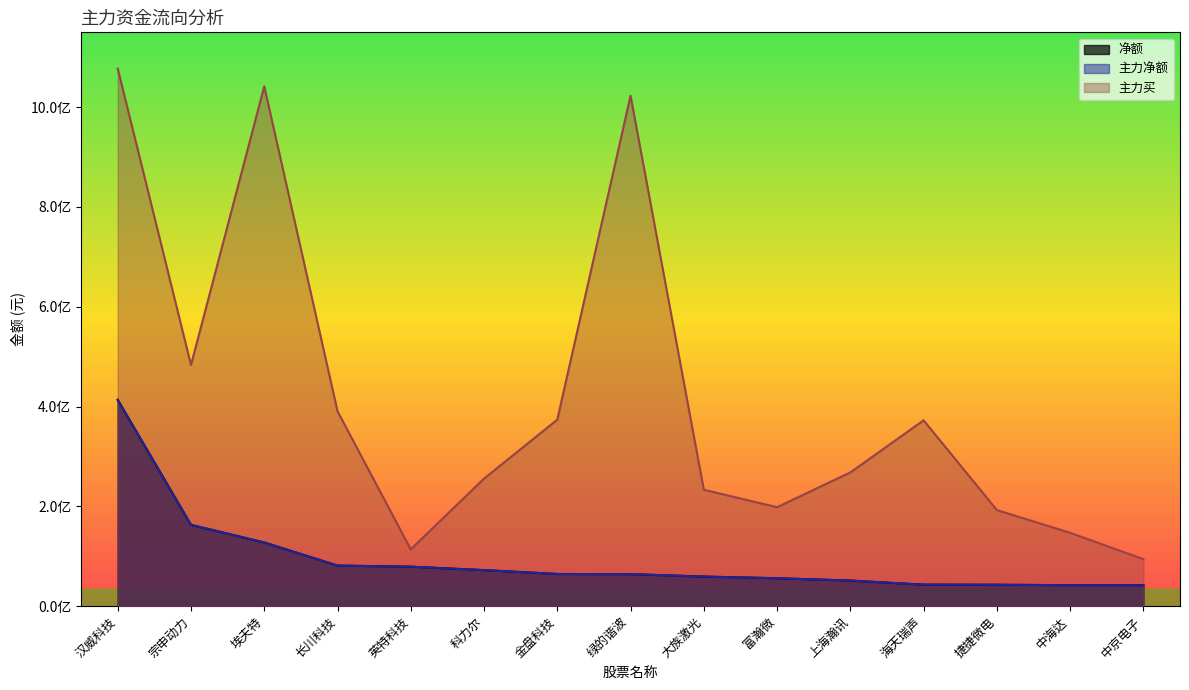

Reading right to left, what are all the values shown in this chart?

净额: 中京电子=42025688	中海达=42050028	捷捷微电=42906634	海天瑞声=43118078	上海瀚讯=51294367	富瀚微=55970385	大族激光=59301254	绿的谐波=64152663	金盘科技=64500464	科力尔=72250300	英特科技=79120603	长川科技=81355391	埃夫特=127605227	宗申动力=162963750	汉威科技=413471714
主力净额: 中京电子=42025688	中海达=42050028	捷捷微电=42906634	海天瑞声=43118078	上海瀚讯=51294367	富瀚微=55970385	大族激光=59301254	绿的谐波=64152663	金盘科技=64500464	科力尔=72250300	英特科技=79120603	长川科技=81355391	埃夫特=127605227	宗申动力=162963750	汉威科技=413471714
主力买: 中京电子=94213959	中海达=147086383	捷捷微电=192672350	海天瑞声=372453398	上海瀚讯=268017182	富瀚微=198346230	大族激光=233299404	绿的谐波=1022952693	金盘科技=373799263	科力尔=255705594	英特科技=113893463	长川科技=390657461	埃夫特=1041742467	宗申动力=483335618	汉威科技=1077294422